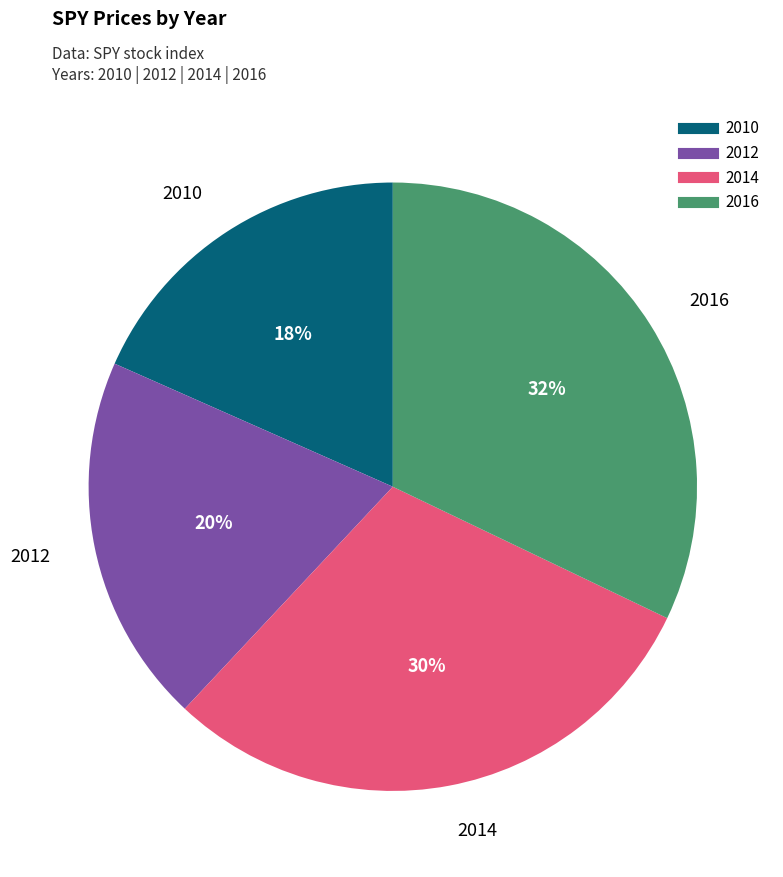

Combined, do 2012 and 2016 account for over 50%?

Yes